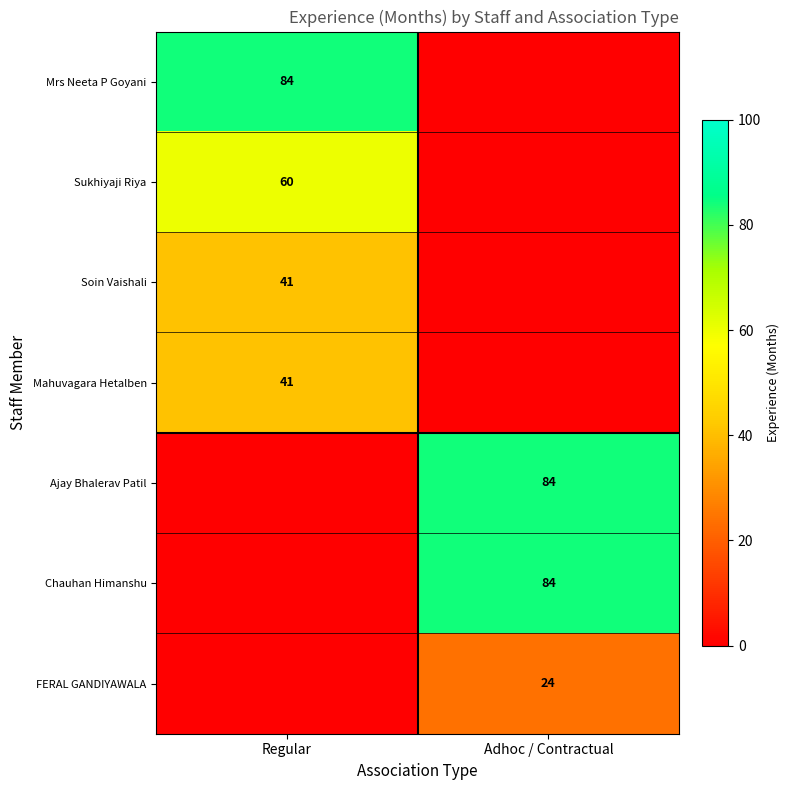

Is the value of Soin Vaishali at Regular greater than the value of Sukhiyaji Riya at Regular?

No